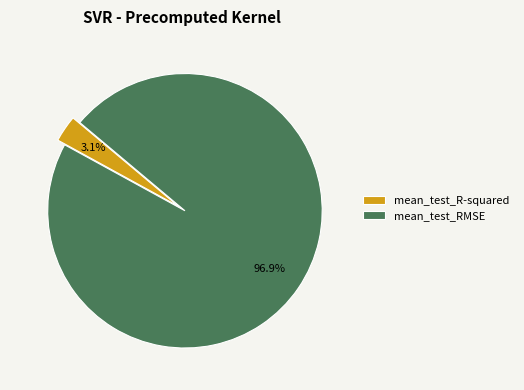

To the nearest percent, what portion does mean_test_R-squared represent?

3%